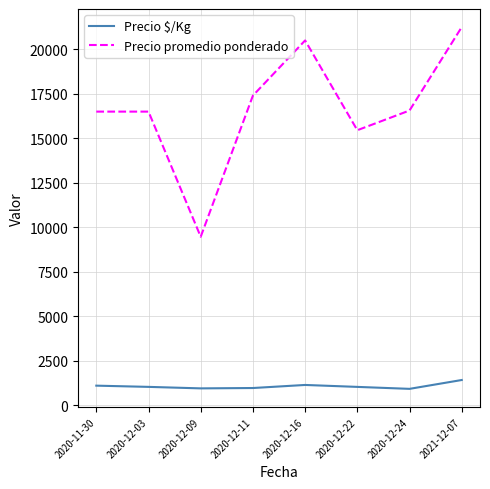

In Precio $/Kg, how many points are higher than both neighbors (excluding endpoints)?

1